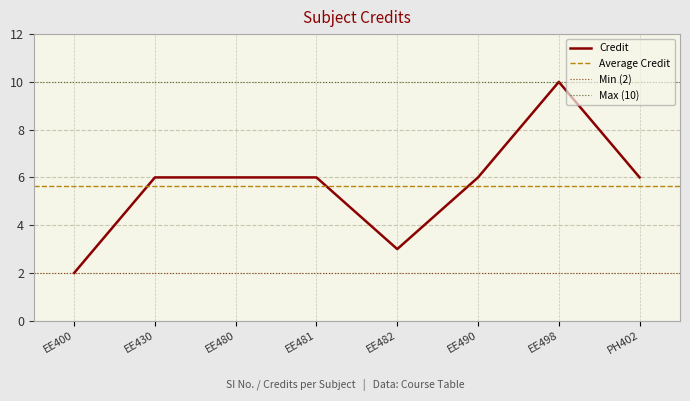

Count the values in the range 6 to 7.

5